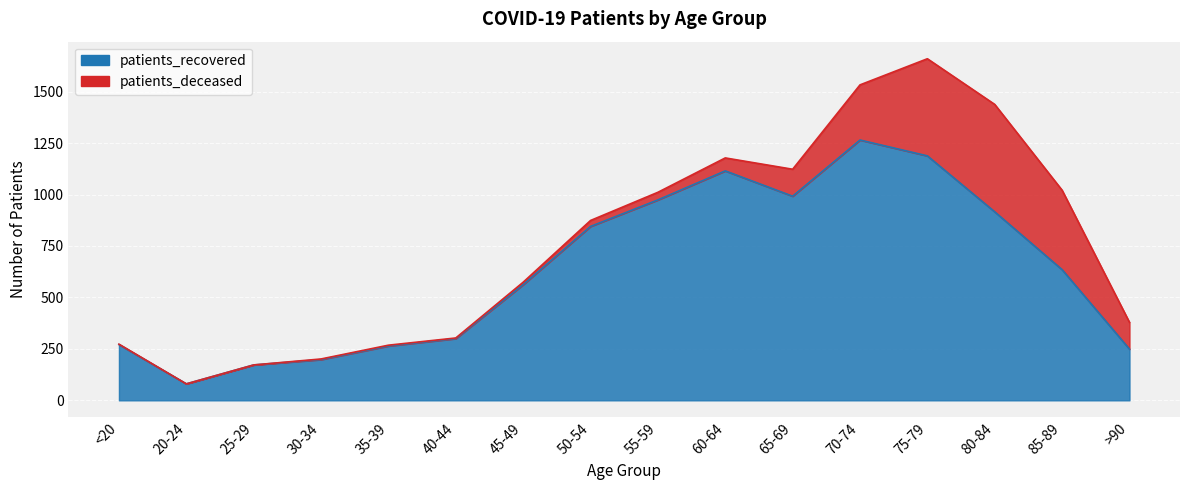

What is the label of the 2nd point from the right?

85-89